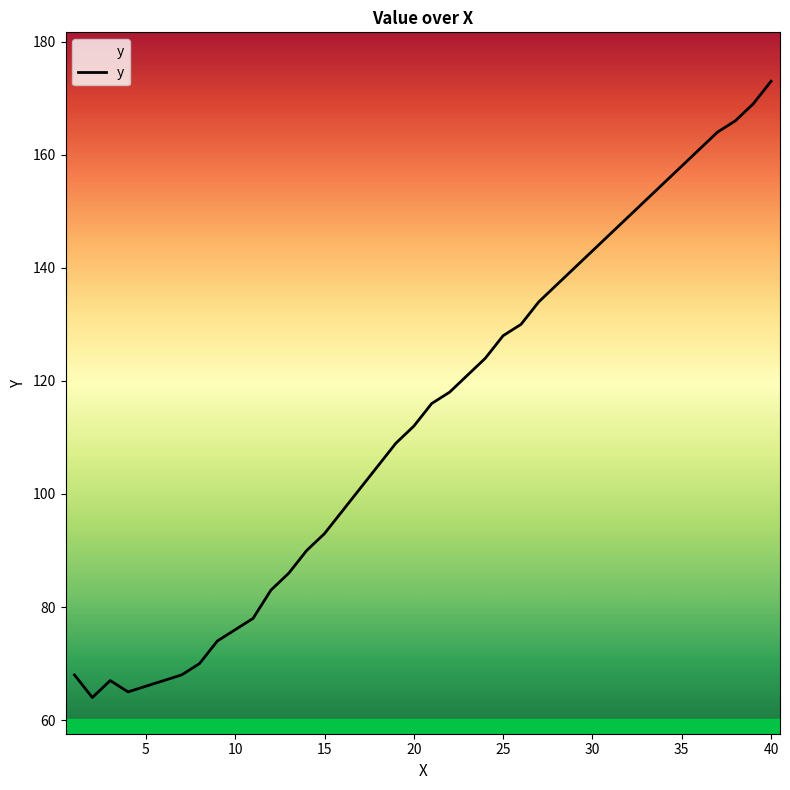

What is the maximum value shown in the chart?

173